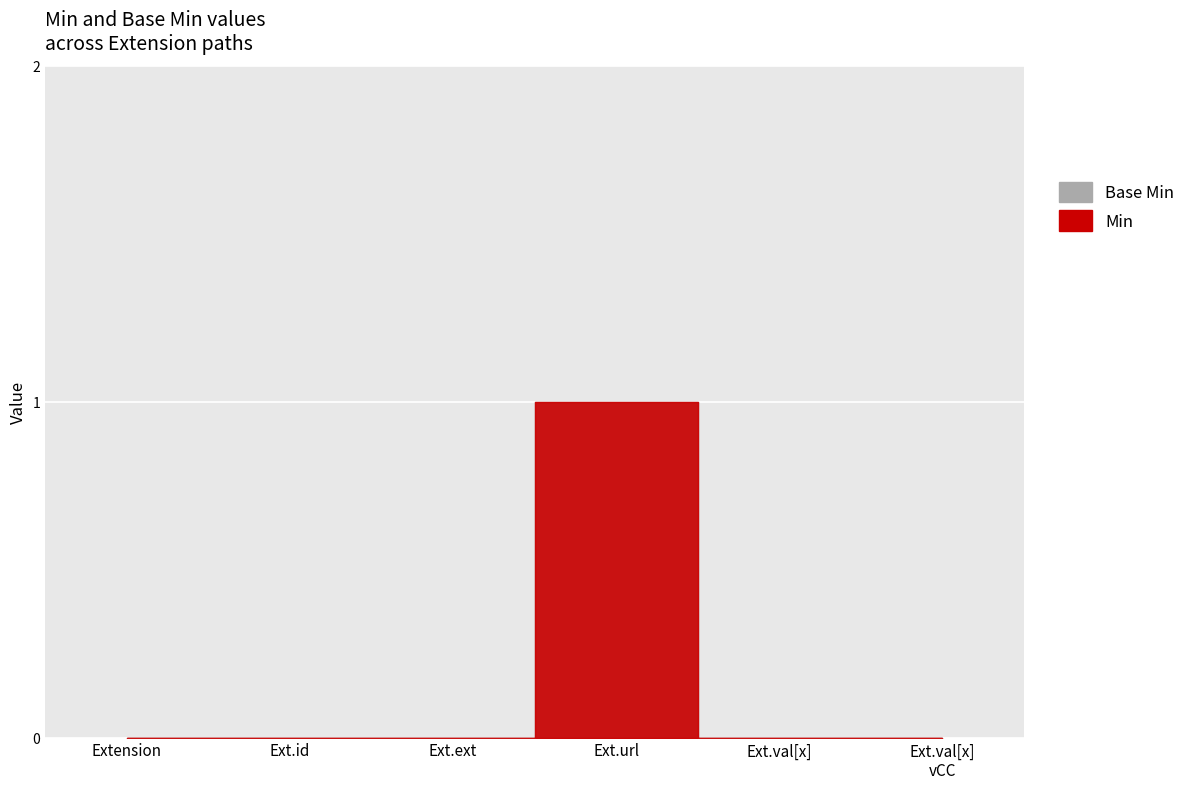

Count the Base Min values in the range 0 to 1.

6